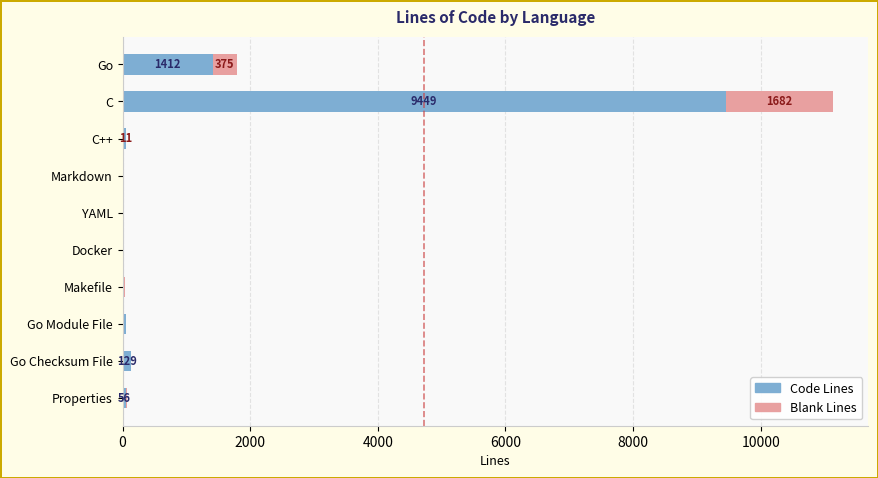

At which label is Code Lines closest to 4725?

Go